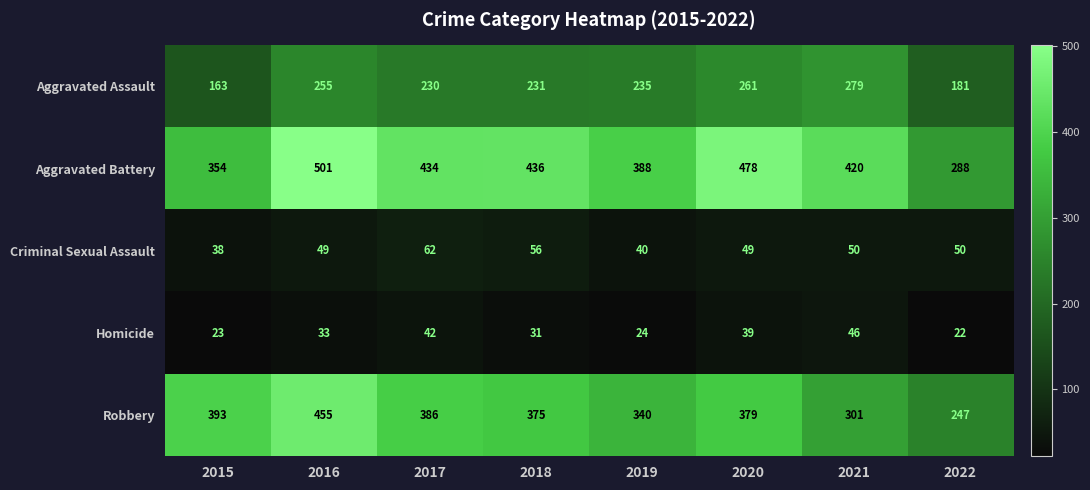

The Criminal Sexual Assault series shows 50 at 2021. True or false?

True